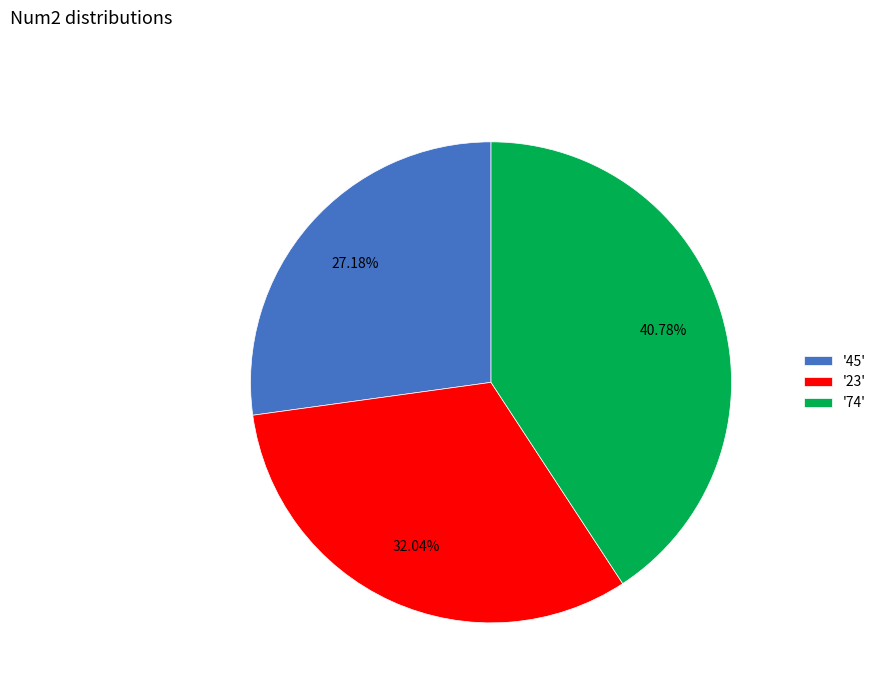

Rank the categories by value from highest to lowest.

'74', '23', '45'